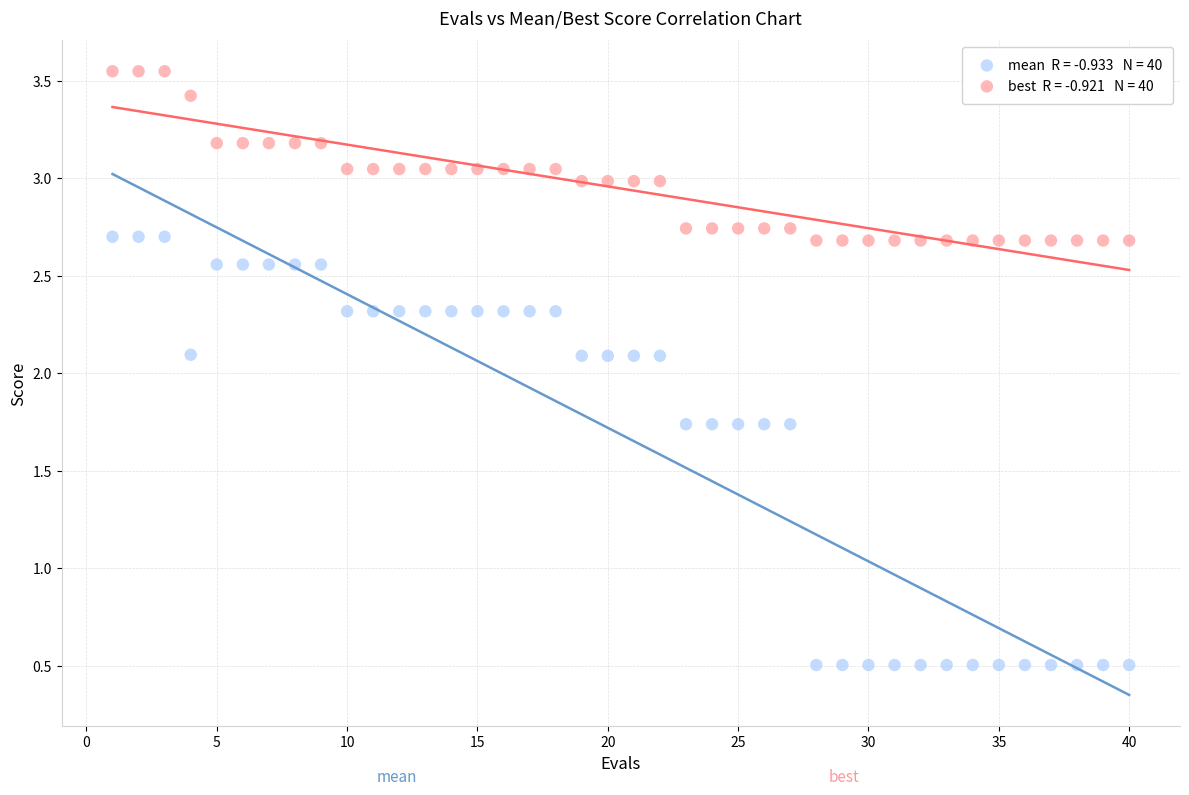

Across all data points, what is the range of X values (max minus min)?

39.0